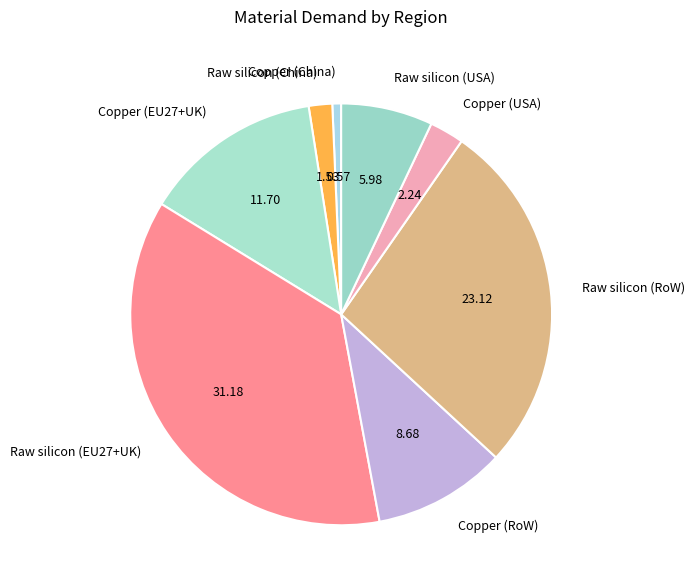

Does Raw silicon (USA) account for over 50% of the chart?

No